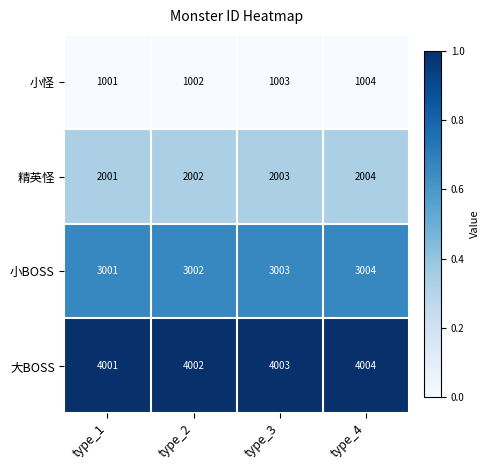

Reading left to right, transcribe all the data shown in this chart.

小怪: type_1=1001	type_2=1002	type_3=1003	type_4=1004
精英怪: type_1=2001	type_2=2002	type_3=2003	type_4=2004
小BOSS: type_1=3001	type_2=3002	type_3=3003	type_4=3004
大BOSS: type_1=4001	type_2=4002	type_3=4003	type_4=4004